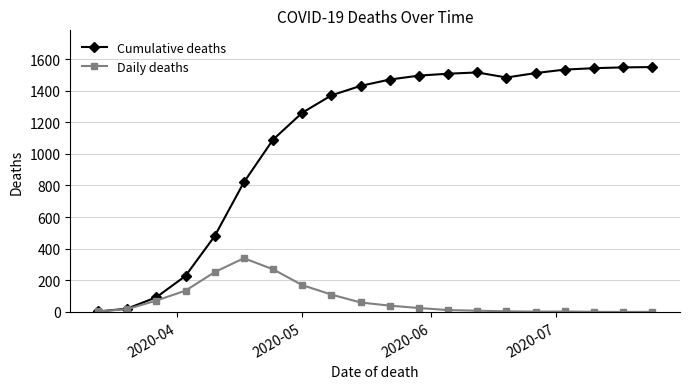

Does the chart display data point markers on the line(s)?

Yes